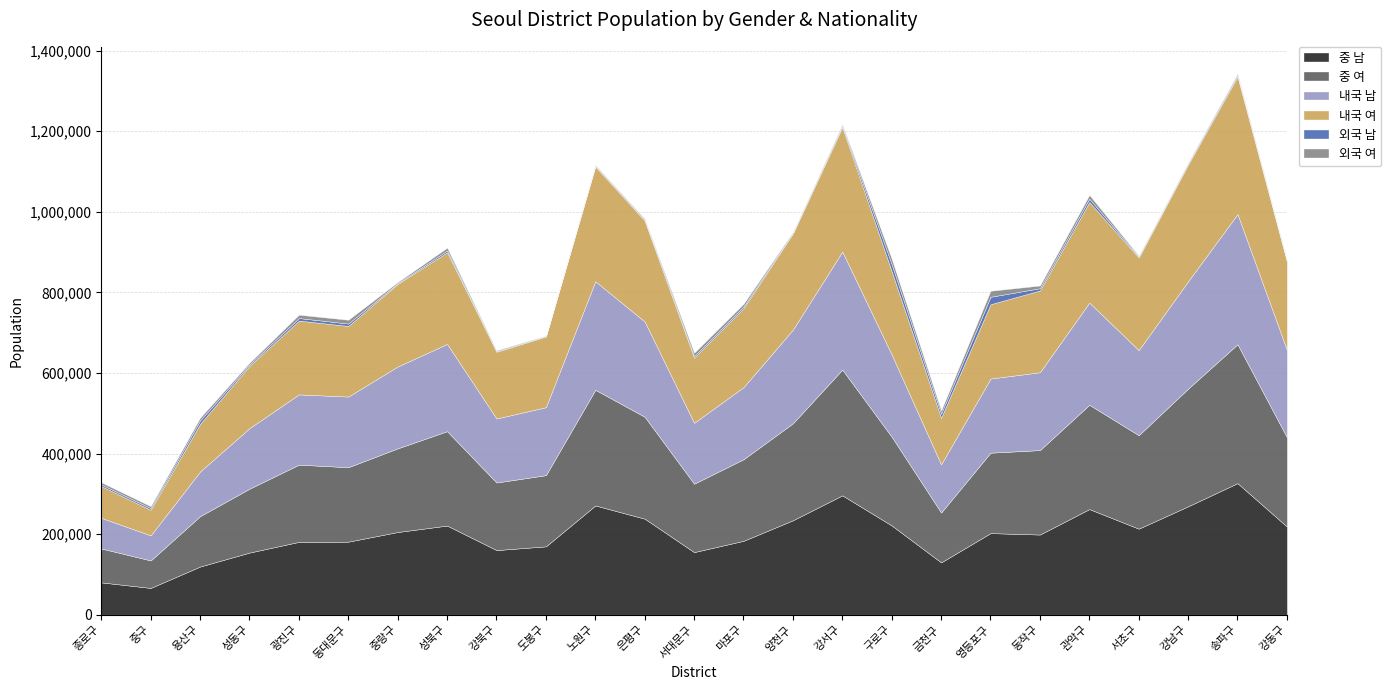

True or false: 중 여 has more than 2 points higher than both neighbors.

True